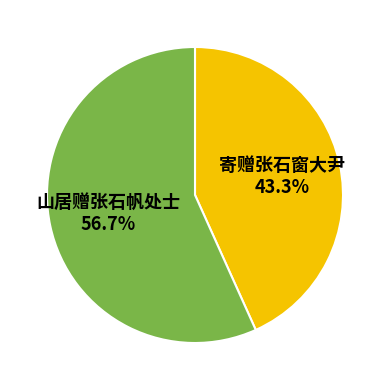

Is it true that 寄赠张石窗大尹 is 58% of the pie?

False